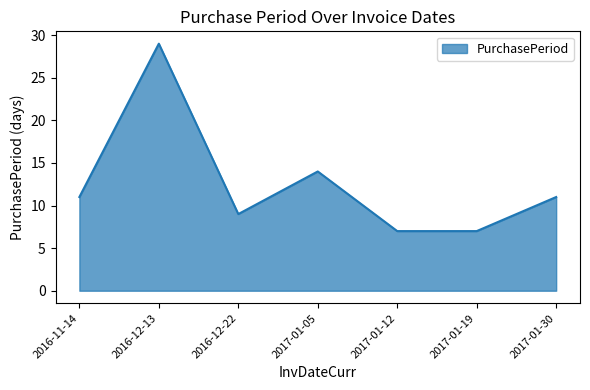

What is the maximum value shown in the chart?

29